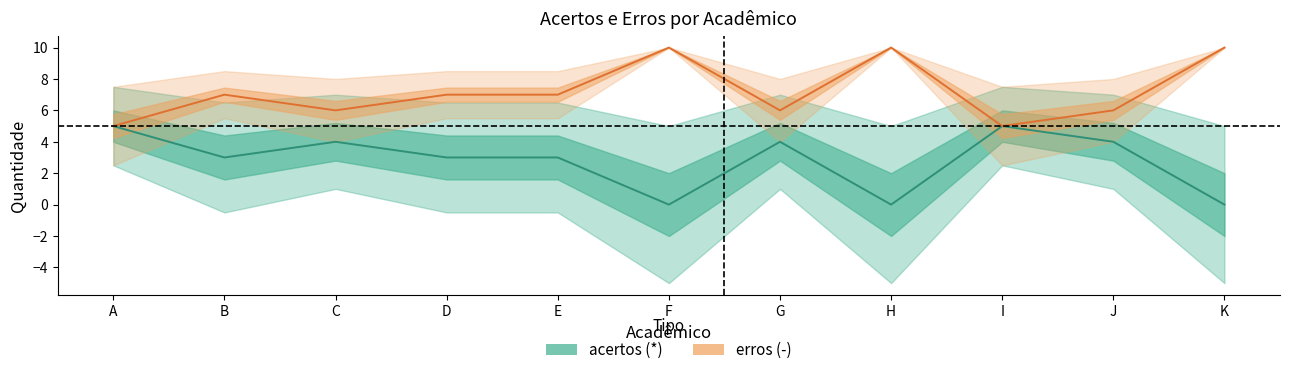

What is the spread (max minus min) of values at F?

10